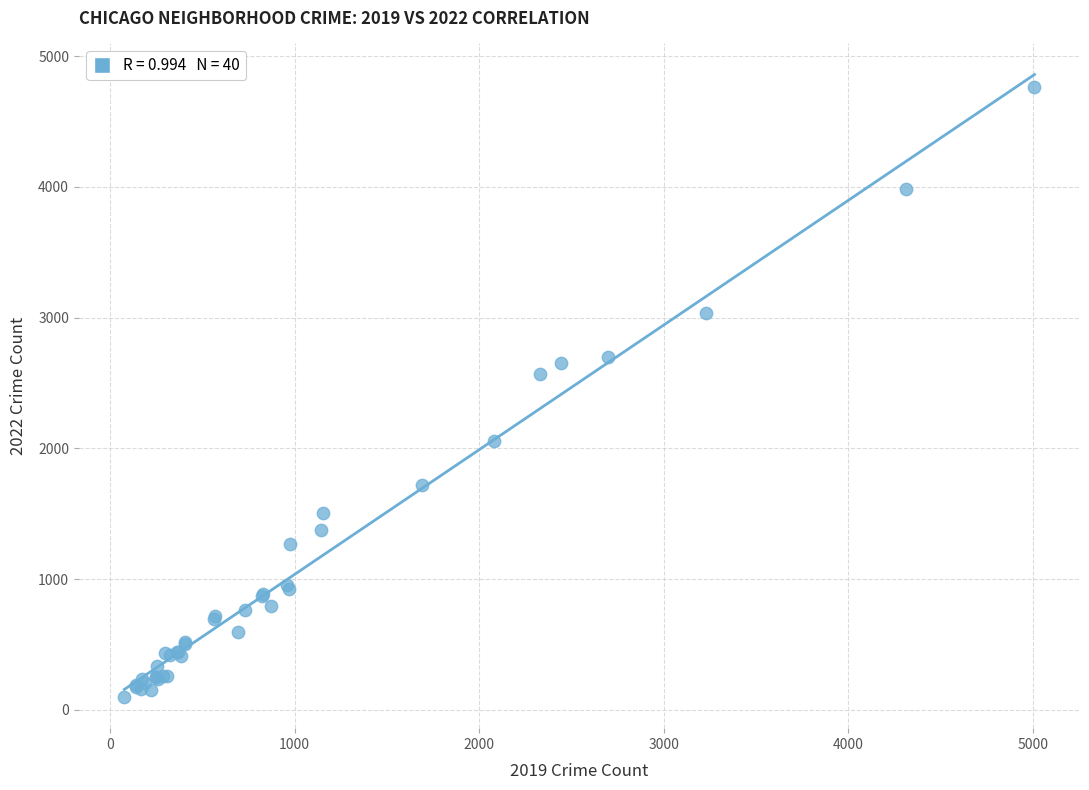

What Y value in the scatter plot is closest to 2430?

2566